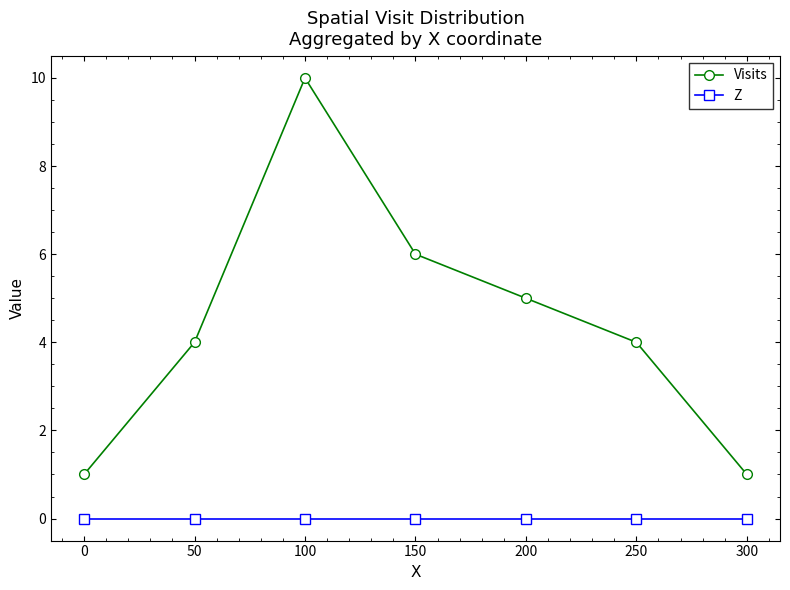

What is the maximum value shown in the chart?

10